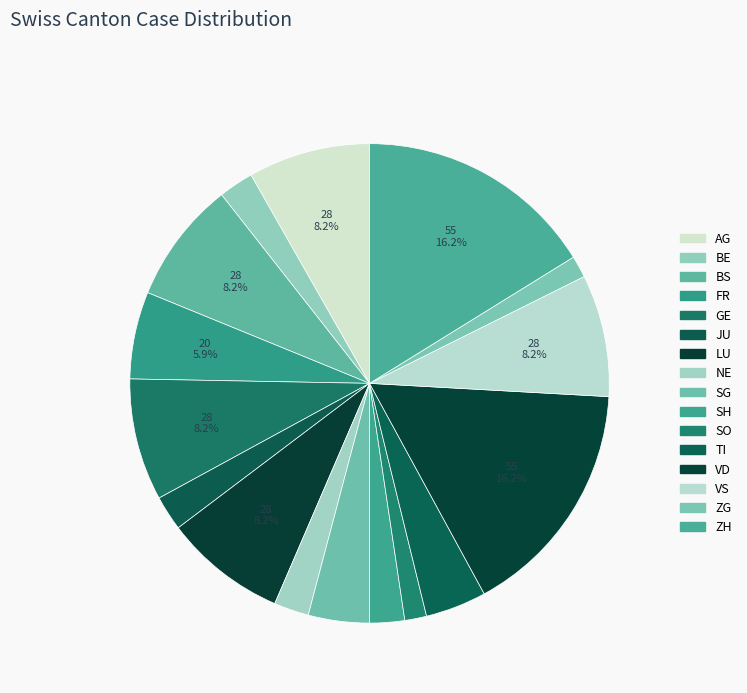

What portion of the pie excludes VD?

83.8%